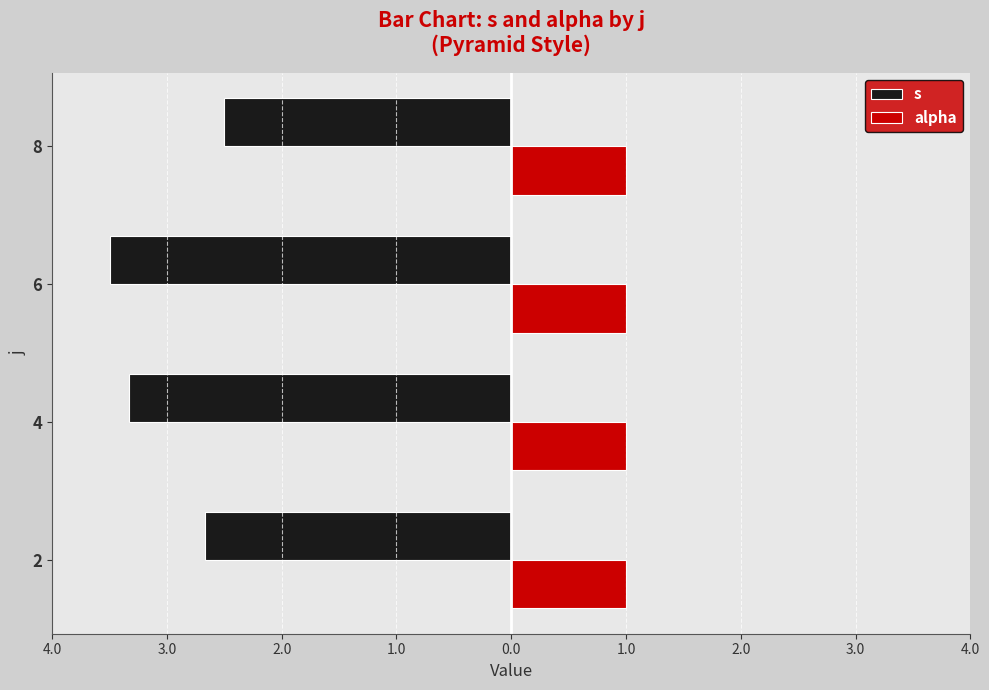

What are all the series names shown in the legend?

s, alpha